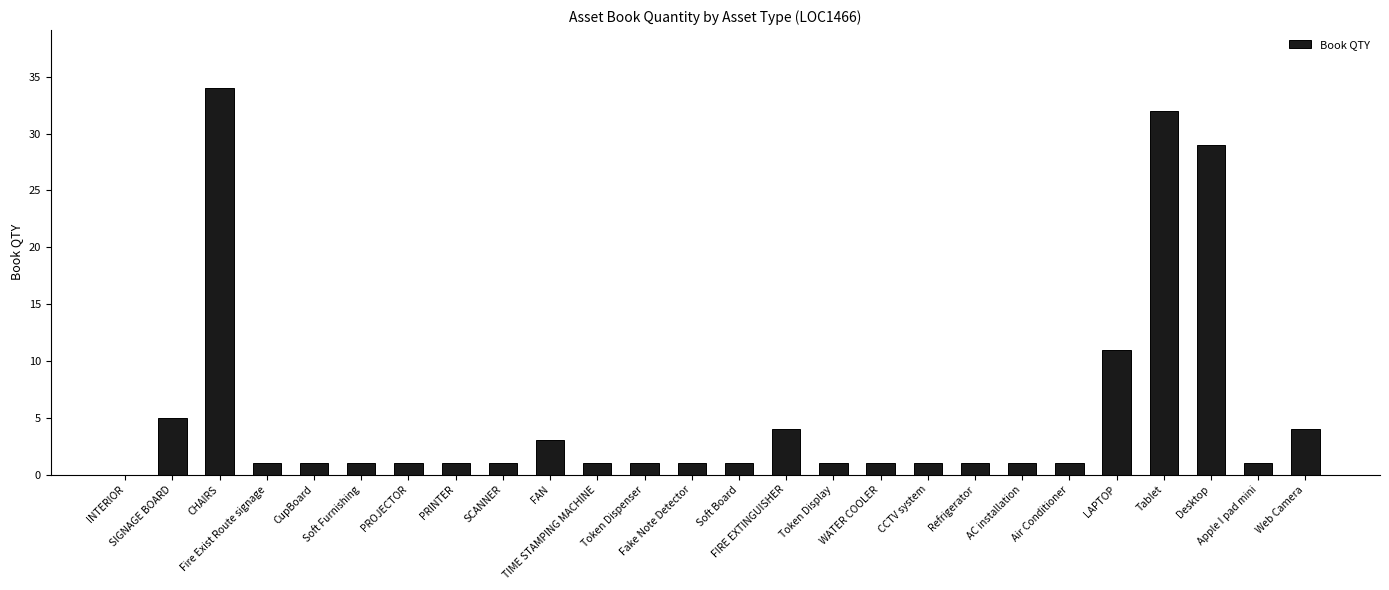

Where does the data first go above 1?

SIGNAGE BOARD